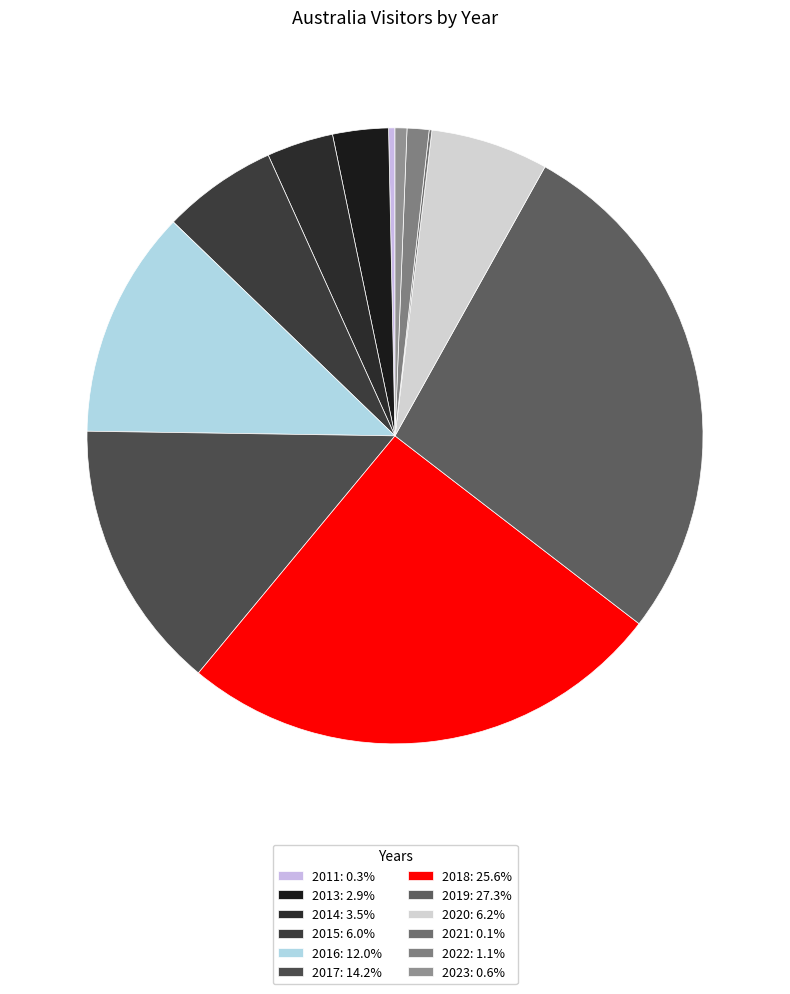

Does any single category account for the majority?

No